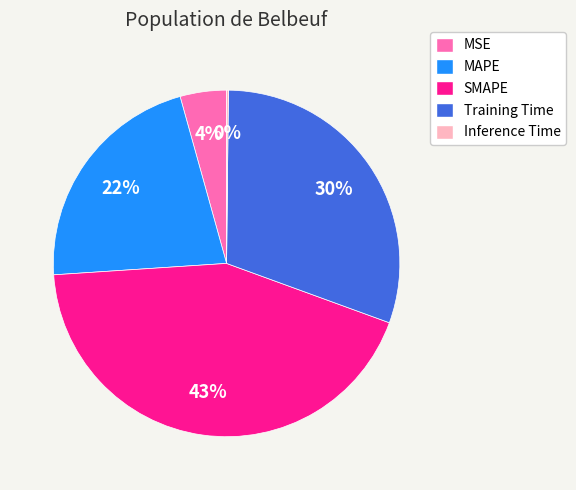

To the nearest percent, what portion does Training Time represent?

30%